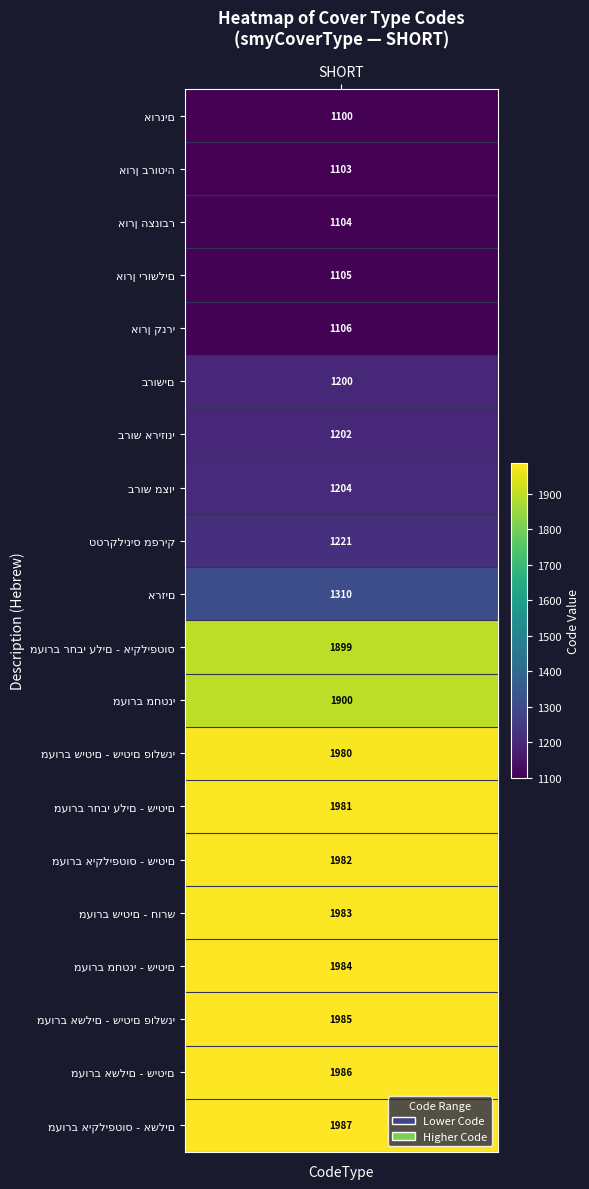

What is the difference between the maximum and minimum values in the SHORT series?

887